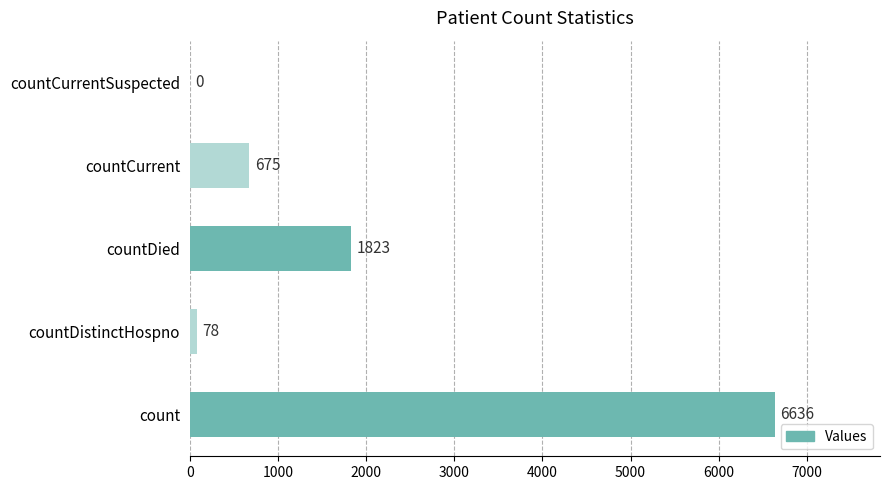

What is the sum of all values?

9212